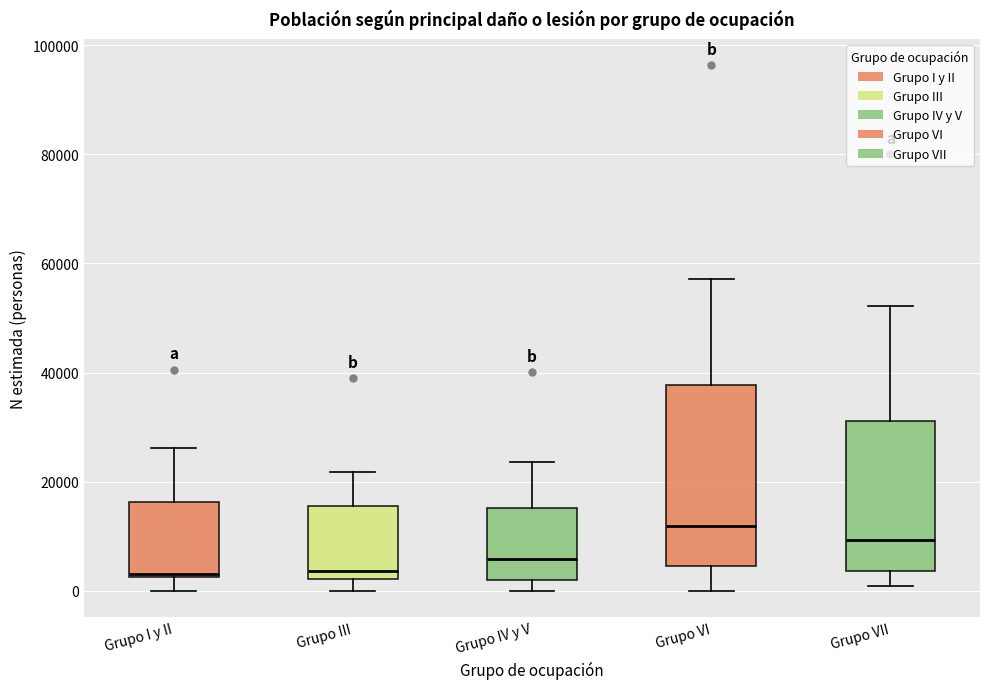

Which box's median line is the highest?

Grupo VI